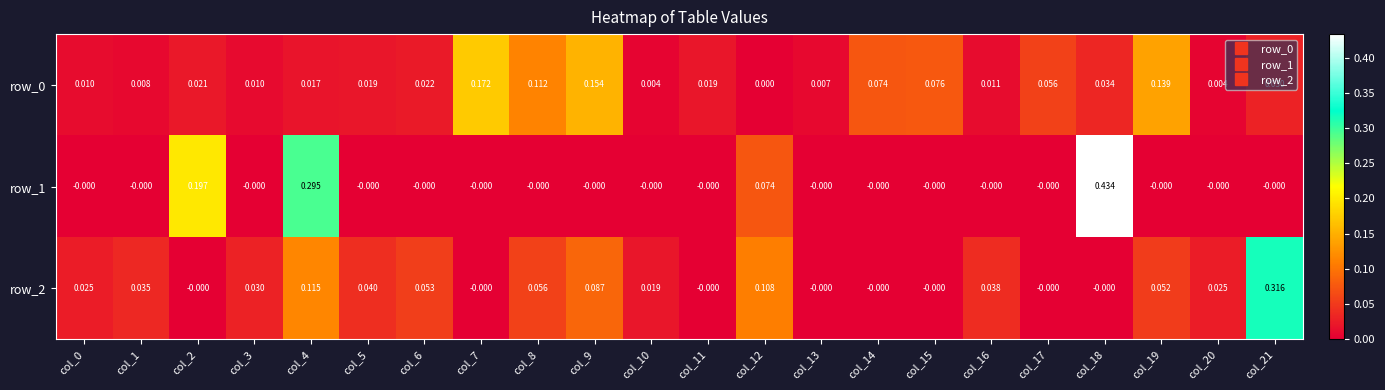

At which label does row_2 reach its minimum?

col_2